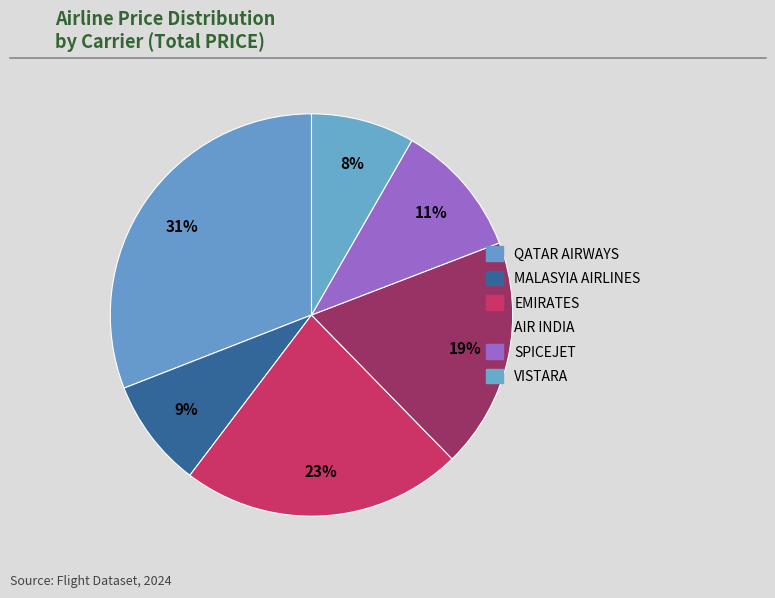

Approximately how many times larger is the value at MALASYIA AIRLINES compared to QATAR AIRWAYS?

0.3